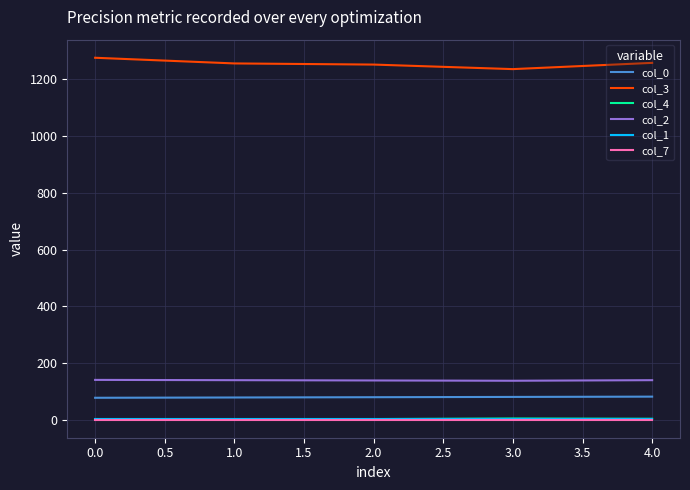

True or false: col_1 and col_2 intersect in this chart.

False